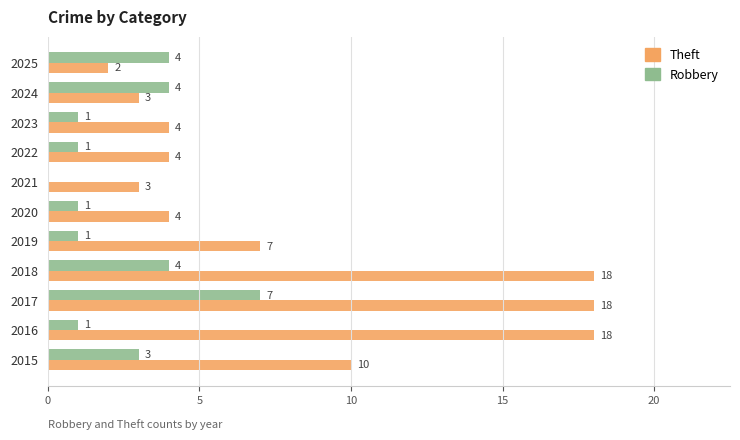

At which category is the sum across all series the highest?

2017